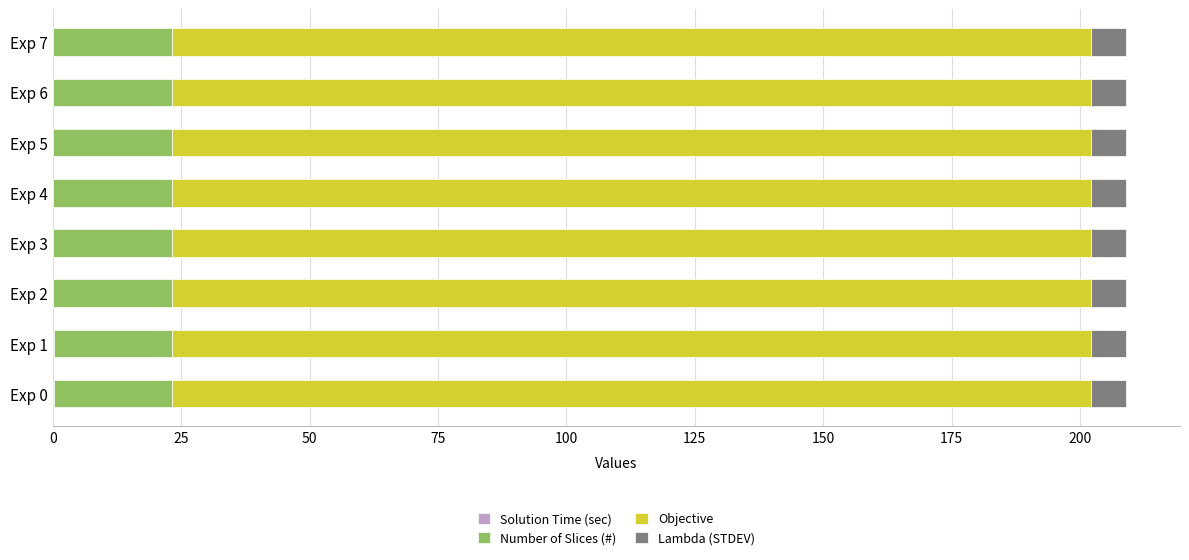

How many categories are shown in the chart?

8